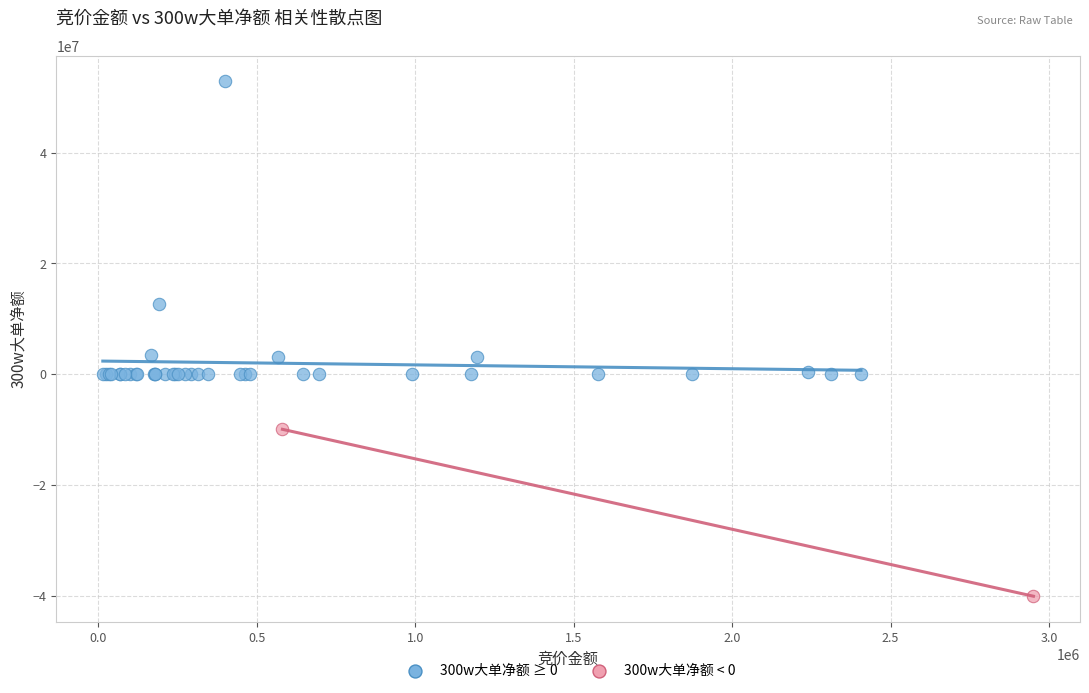

Which series contains the highest Y value?

300w大单净额 ≥ 0